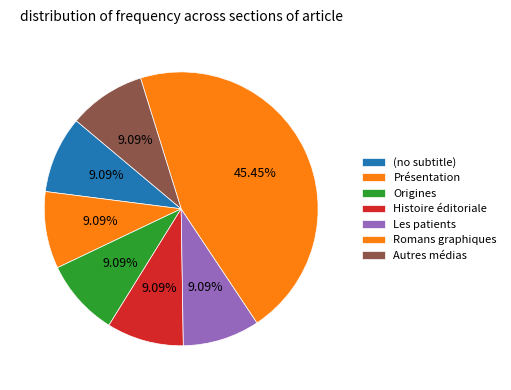

Does Les patients represent more than half of the total?

No